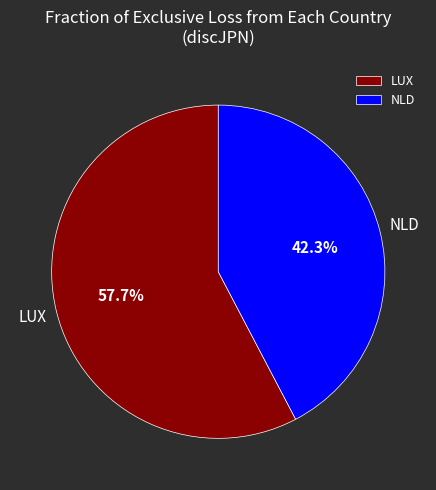

Is there any slice that represents more than half of the pie?

Yes